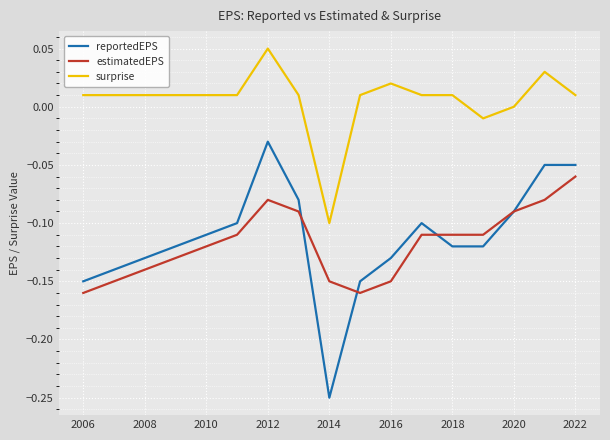

True or false: surprise and estimatedEPS intersect in this chart.

False